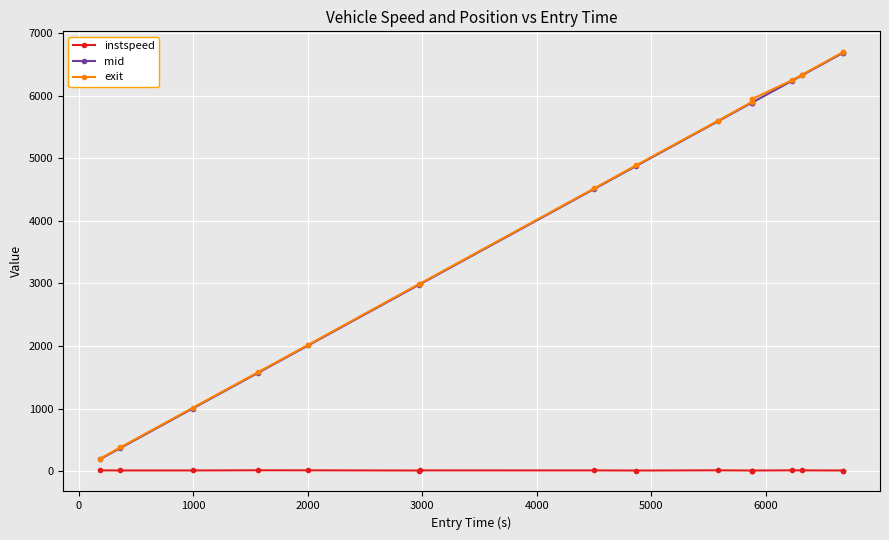

Which series has the largest range (max minus min)?

exit